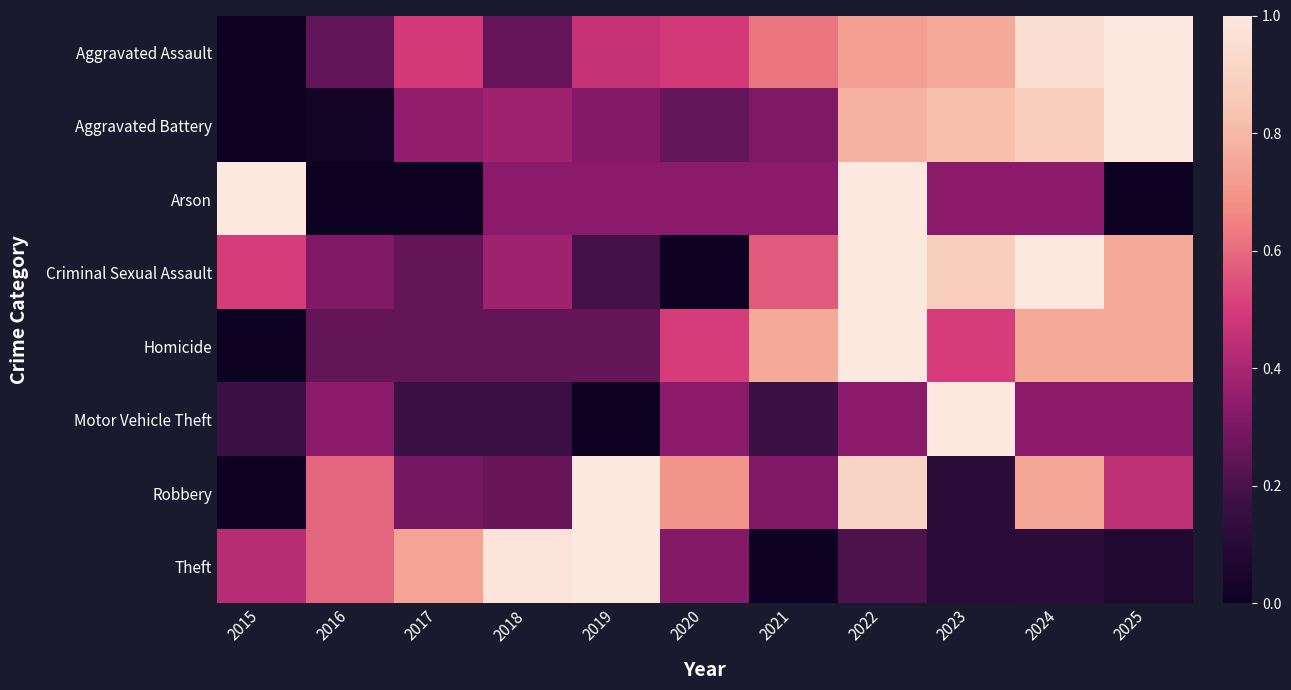

At how many categories does at least one series exceed 0?

11